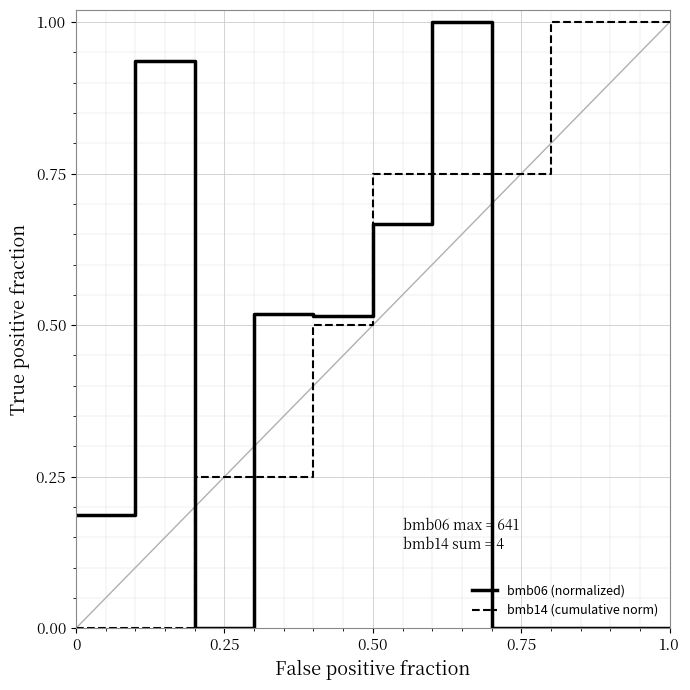

What are all the series names shown in the legend?

bmb06 (normalized), bmb14 (cumulative norm)